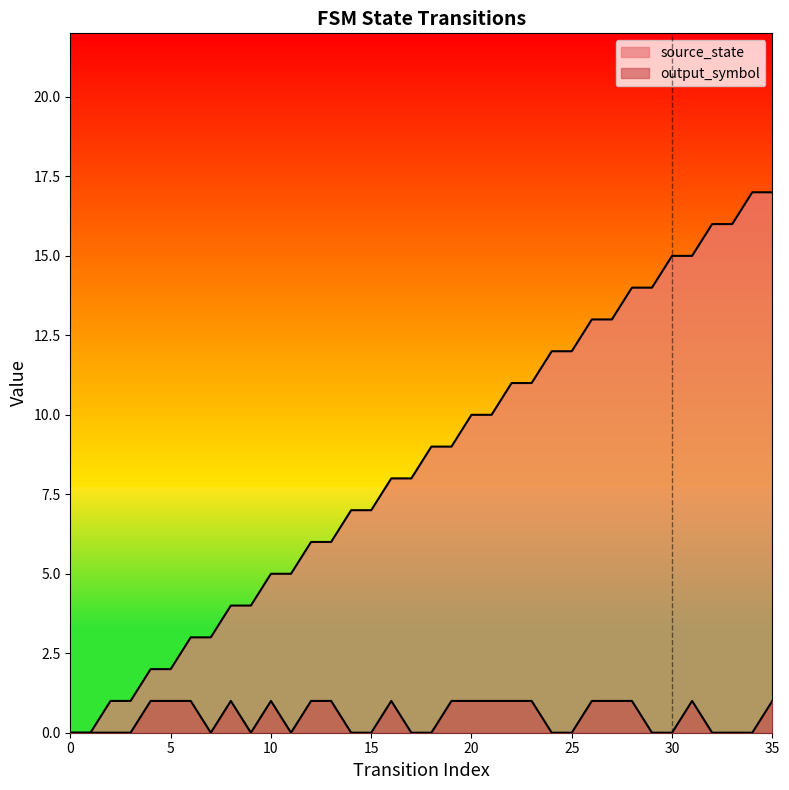

Rank the series by their maximum value, from lowest to highest.

output_symbol, source_state